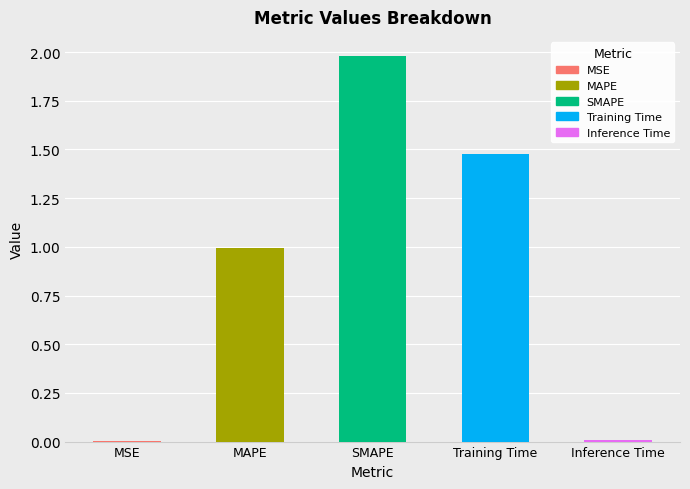

True or false: the data shows 2.3 at Training Time.

False